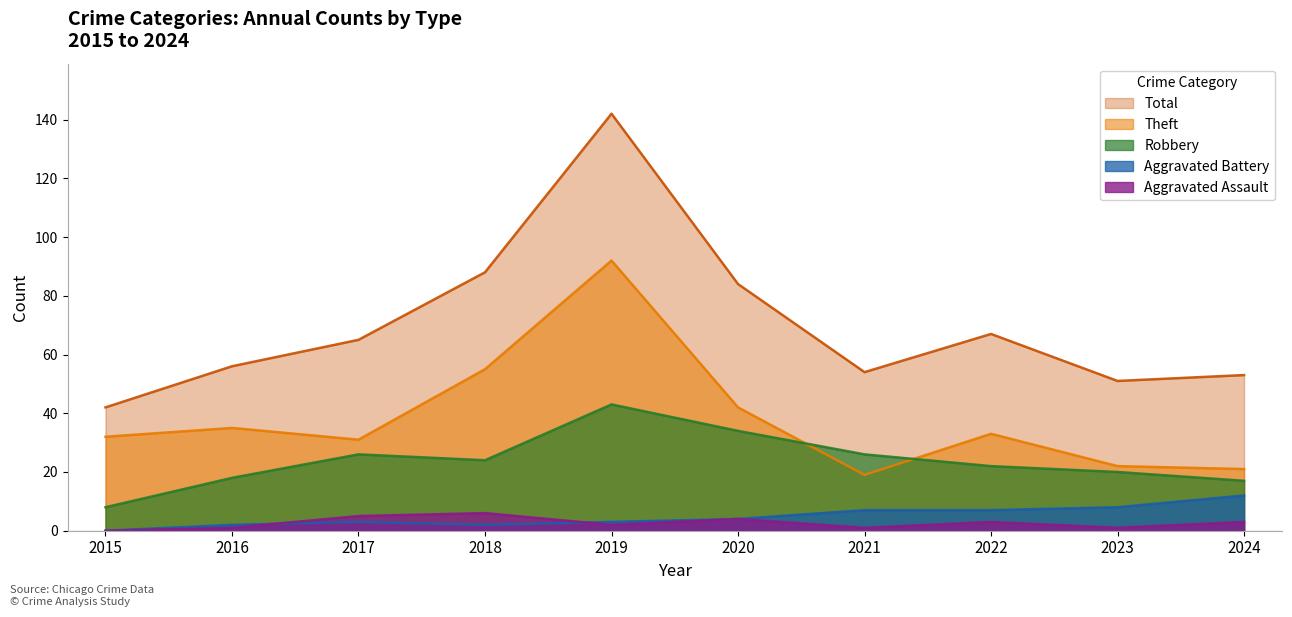

Is it true that Robbery equals 16 at 2021?

False